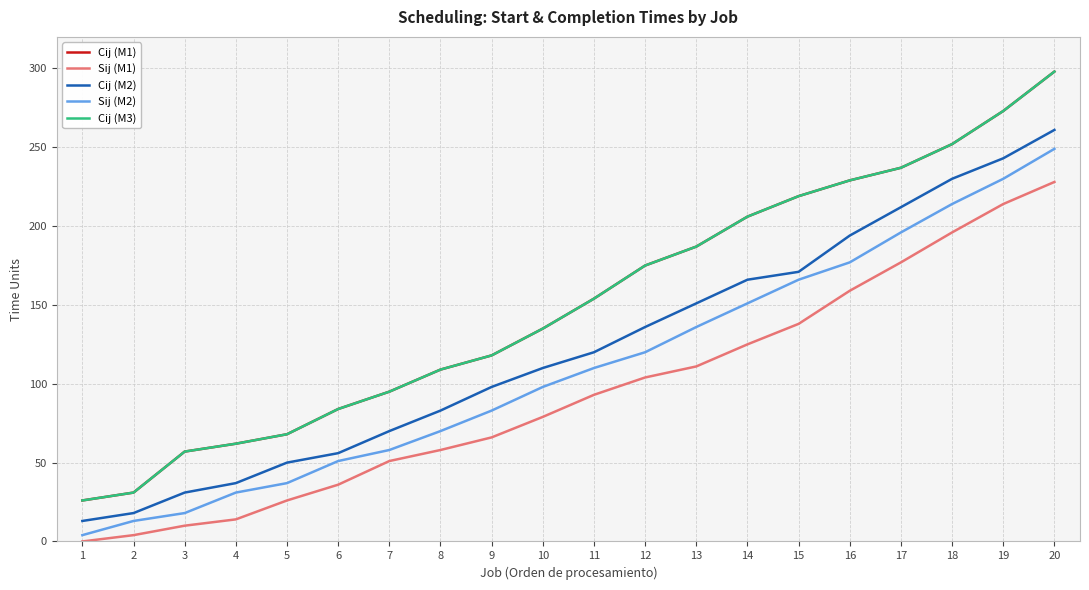

Which series has the largest total across all categories?

Cij (M1)